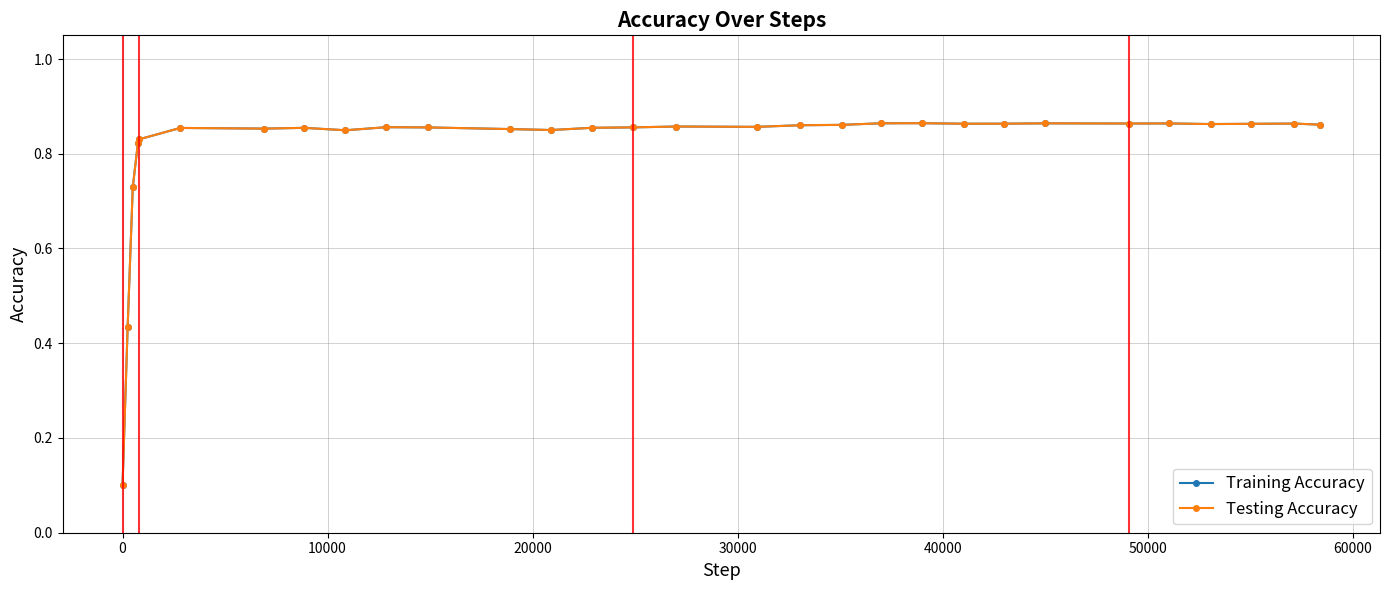

Does the chart have visible grid lines?

Yes